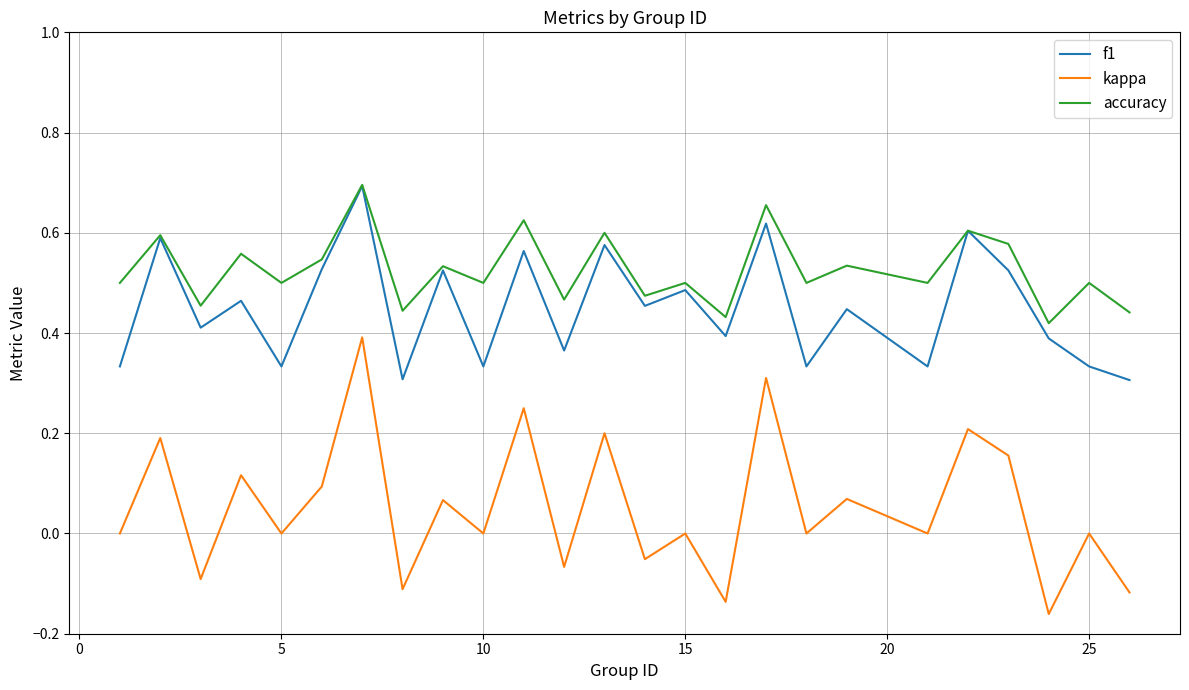

True or false: kappa and accuracy cross at least once.

False